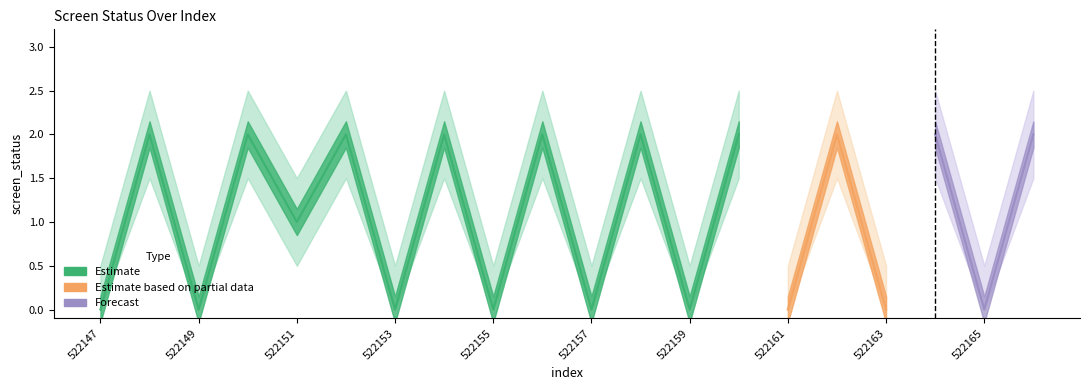

Does the chart display data point markers on the line(s)?

No